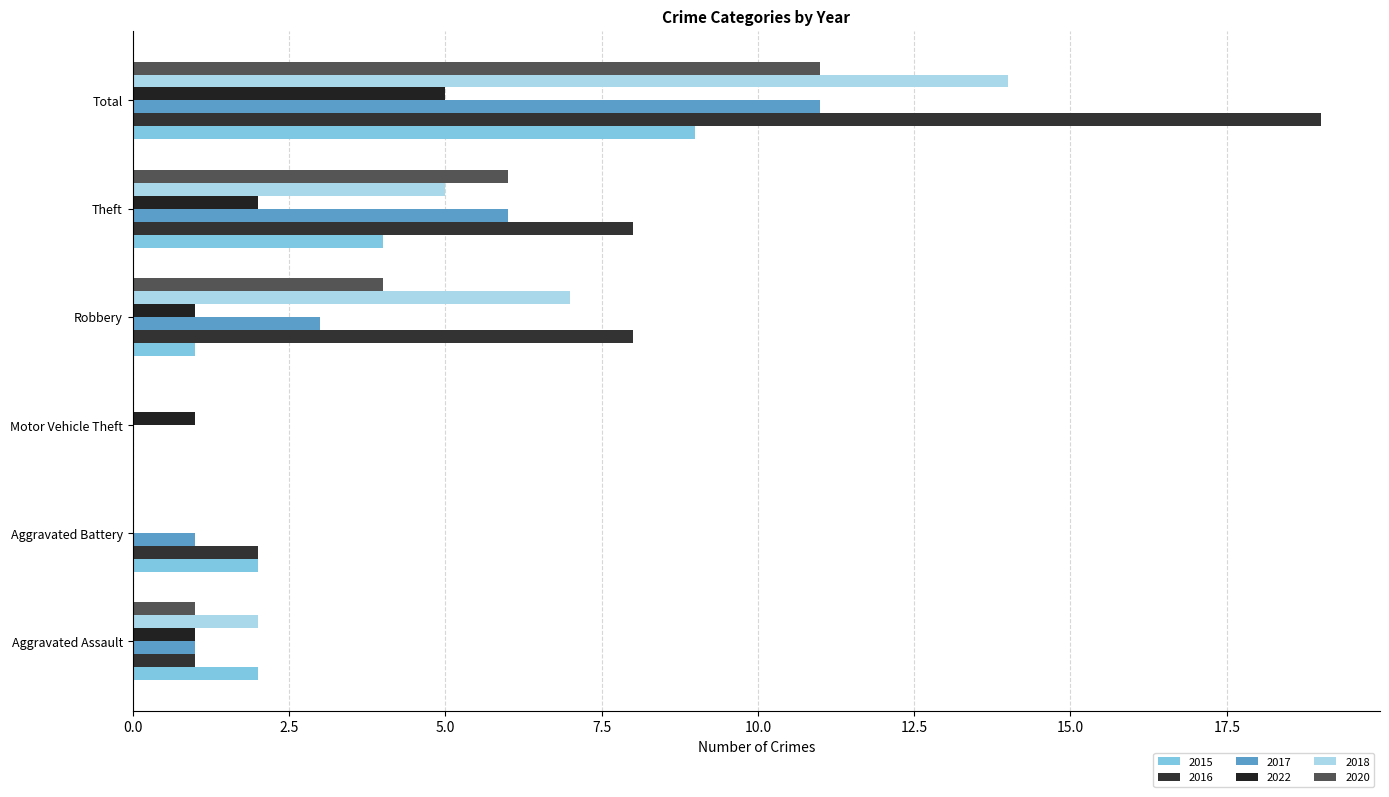

How many data points does each series have?

6